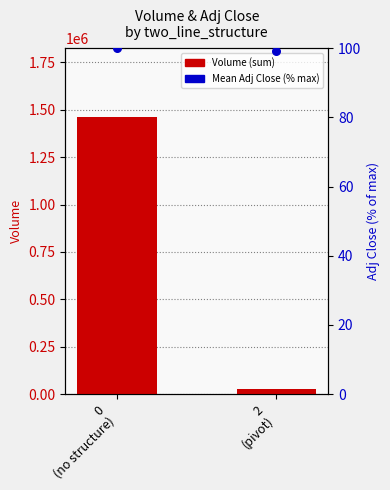

Which series has the largest total across all categories?

Volume (sum)